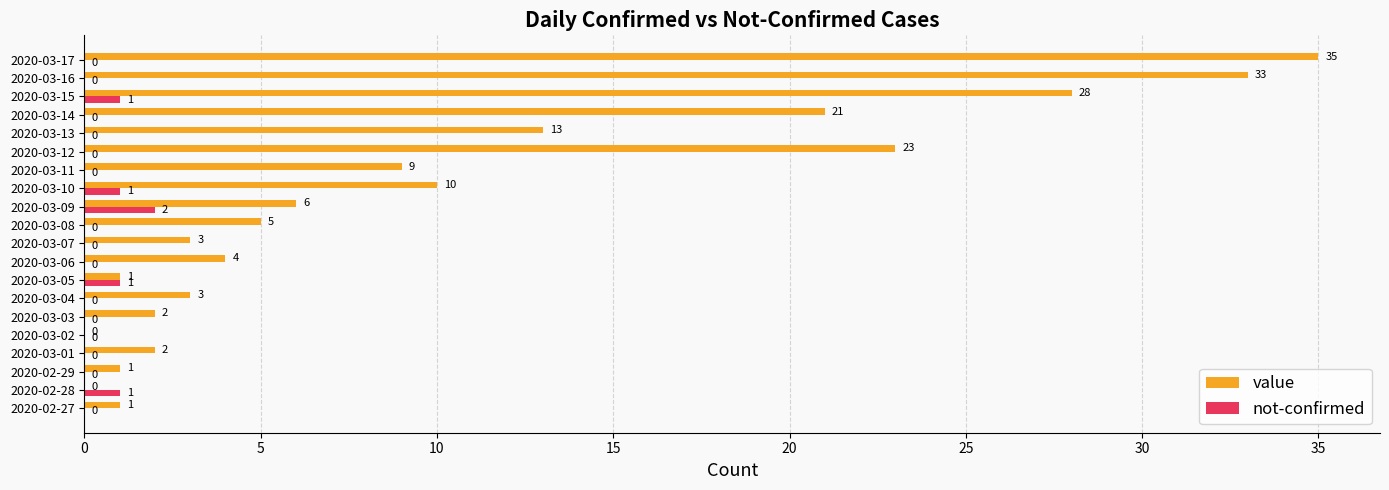

What is the sum of all value values?

200